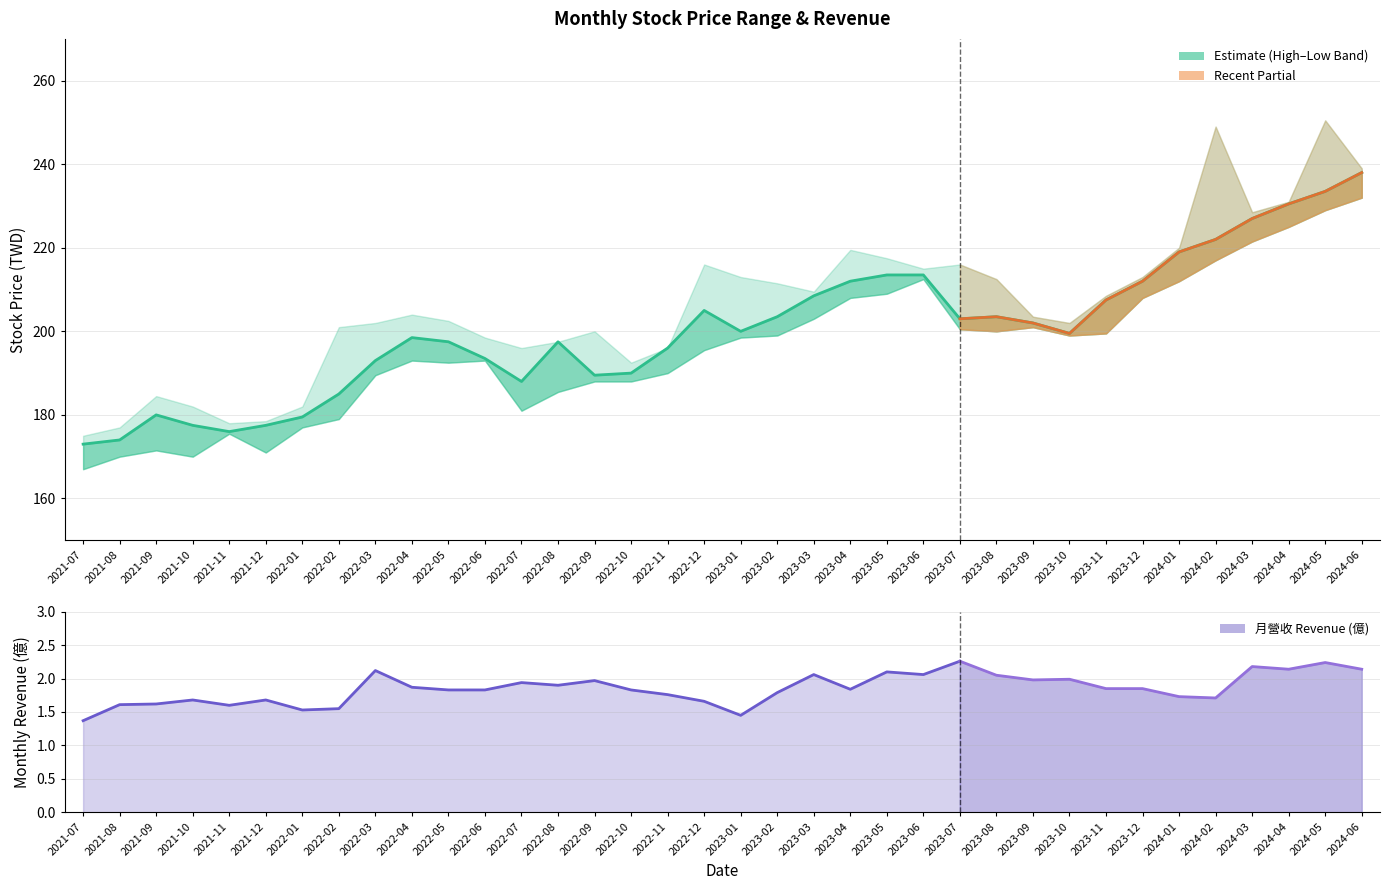

What is the difference between the 最低 values at 2021-11 and 2024-04?

49.5